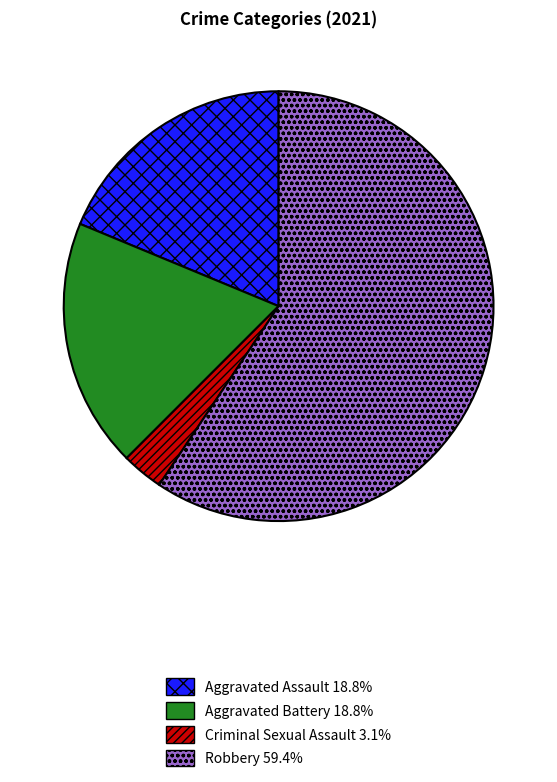

Does any single category account for the majority?

Yes